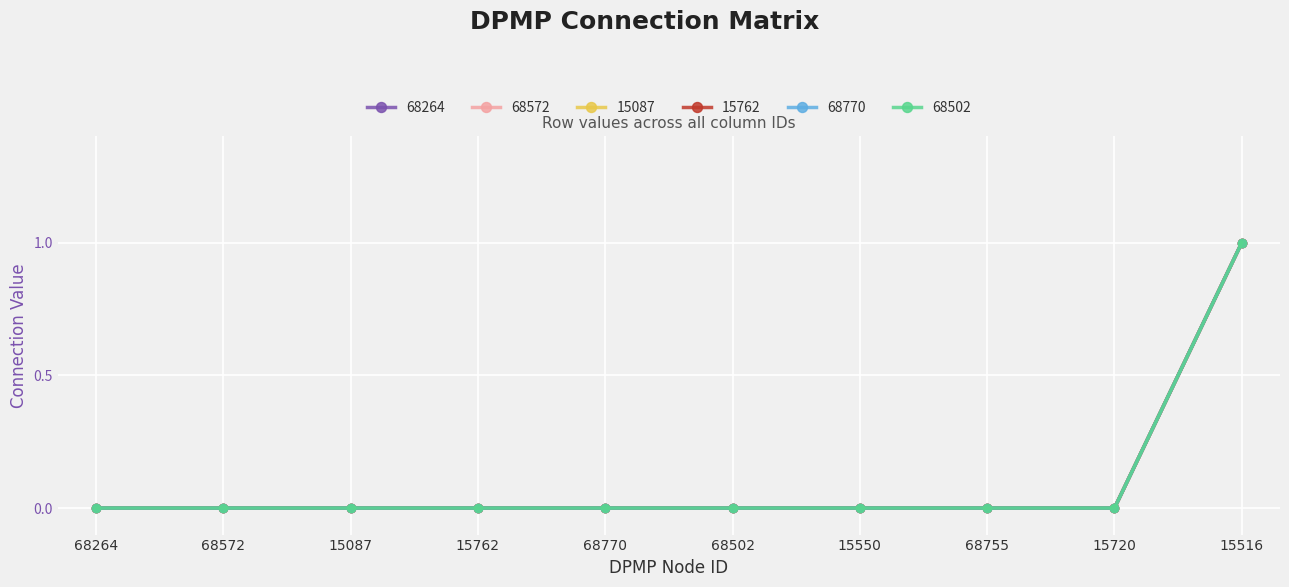

Rank the categories by 68502 value from highest to lowest.

15516, 68264, 68572, 15087, 15762, 68770, 68502, 15550, 68755, 15720